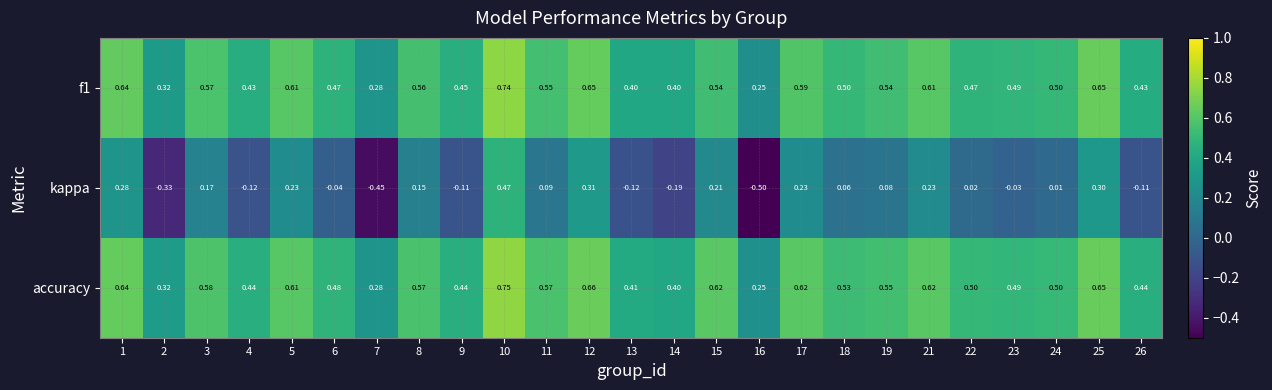

How many series are shown in this chart?

3